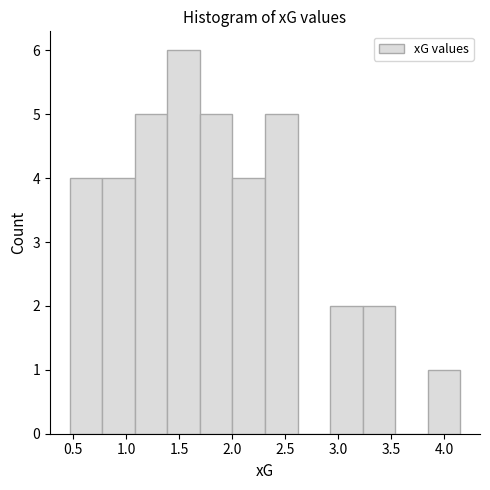

How tall is the bar that spans 1.40 to 1.70 on the x-axis? Neither the bar edges nor the heights are printed on the chart, so give them approximately, as read against the axes.

6